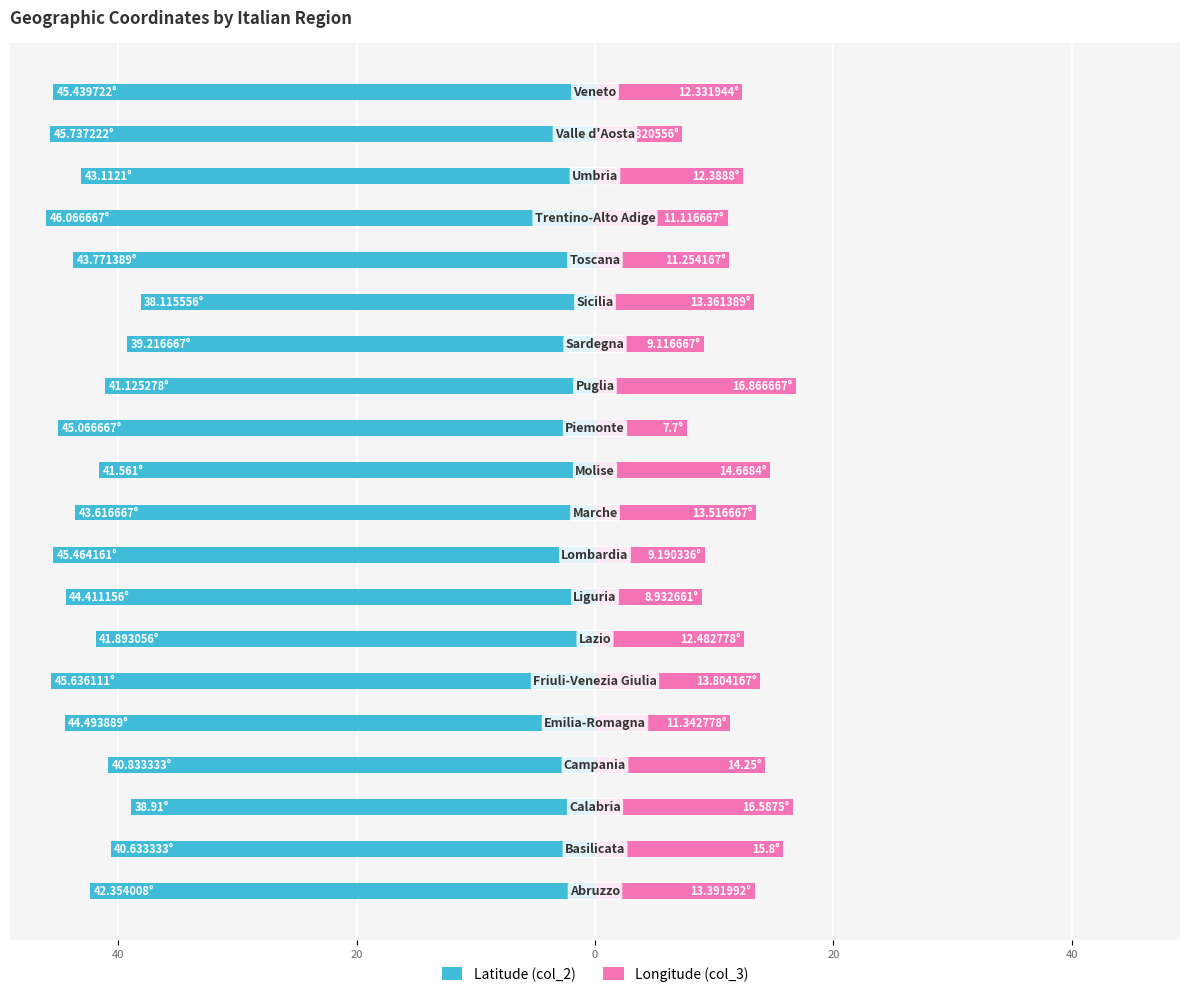

What is the average value of the Longitude (col_3) series?

12.3